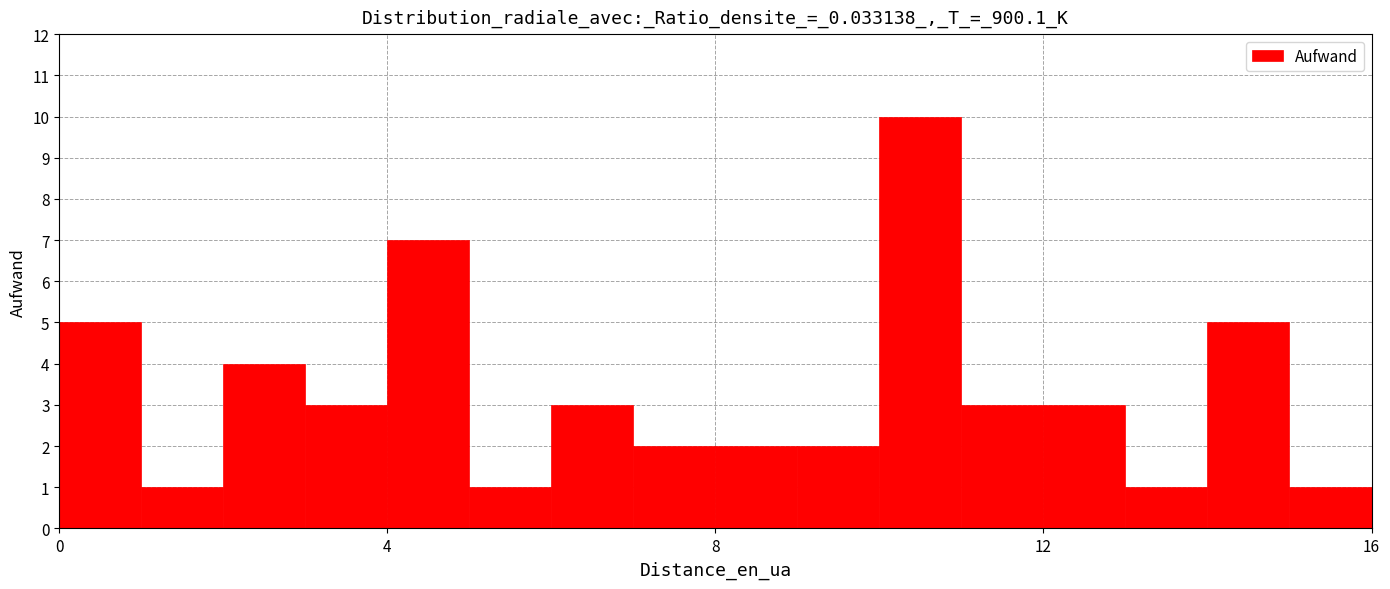

Read against the x-axis, roughly where is the centre of the tallest bar?

10.5